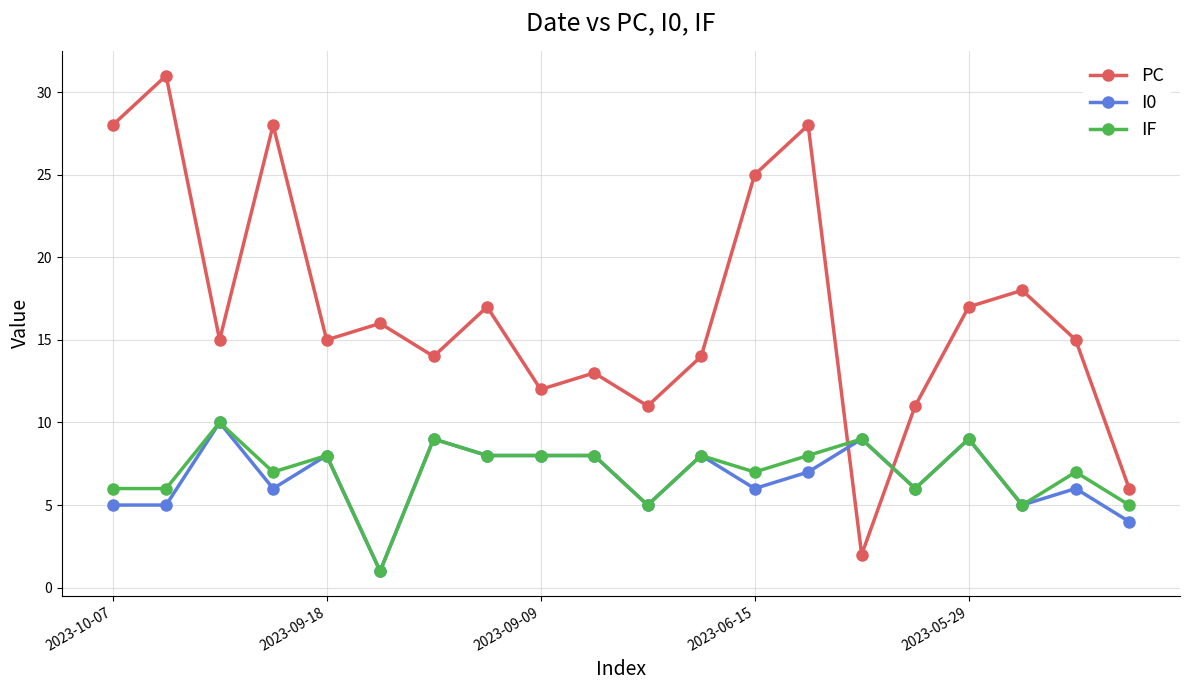

In PC, how many points are lower than both neighbors (excluding endpoints)?

6